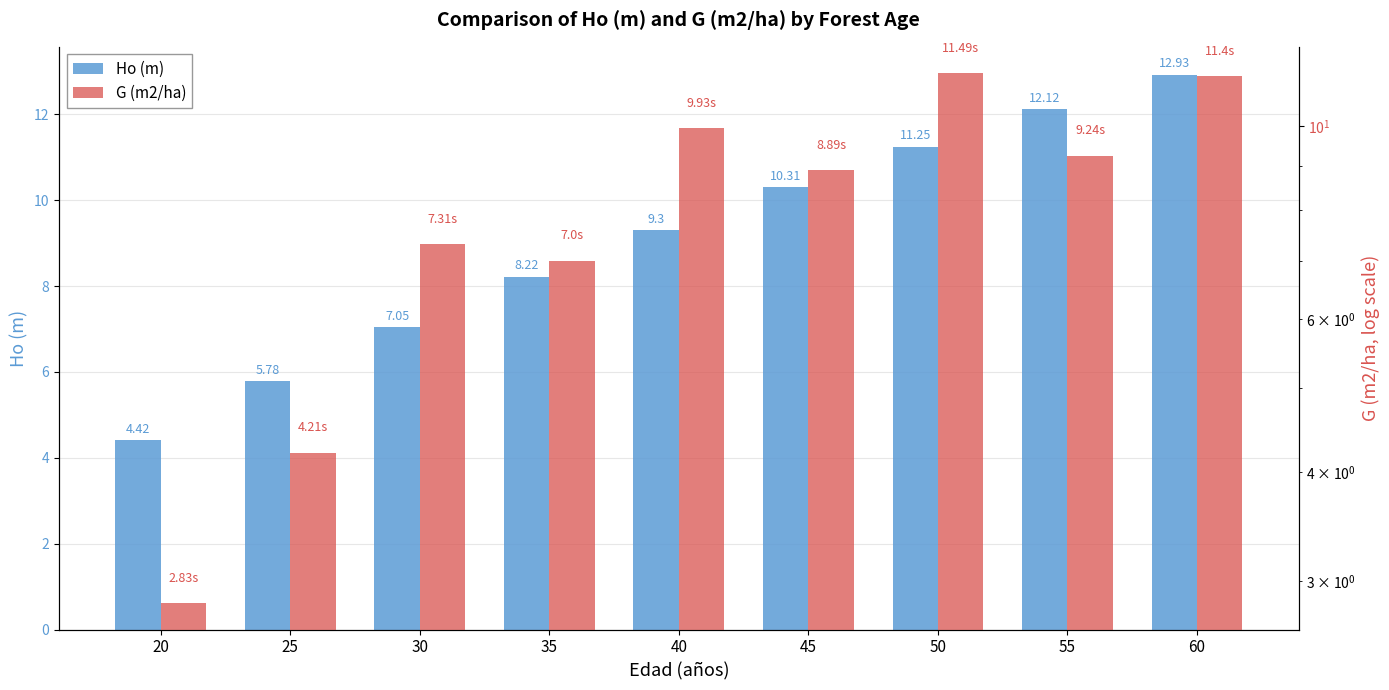

How many bars are there in each group?

2